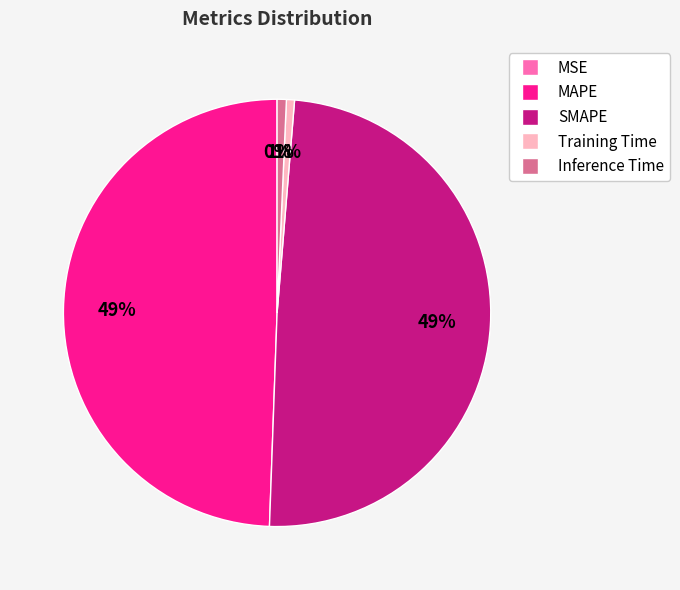

True or false: Inference Time accounts for 1% of the total.

True